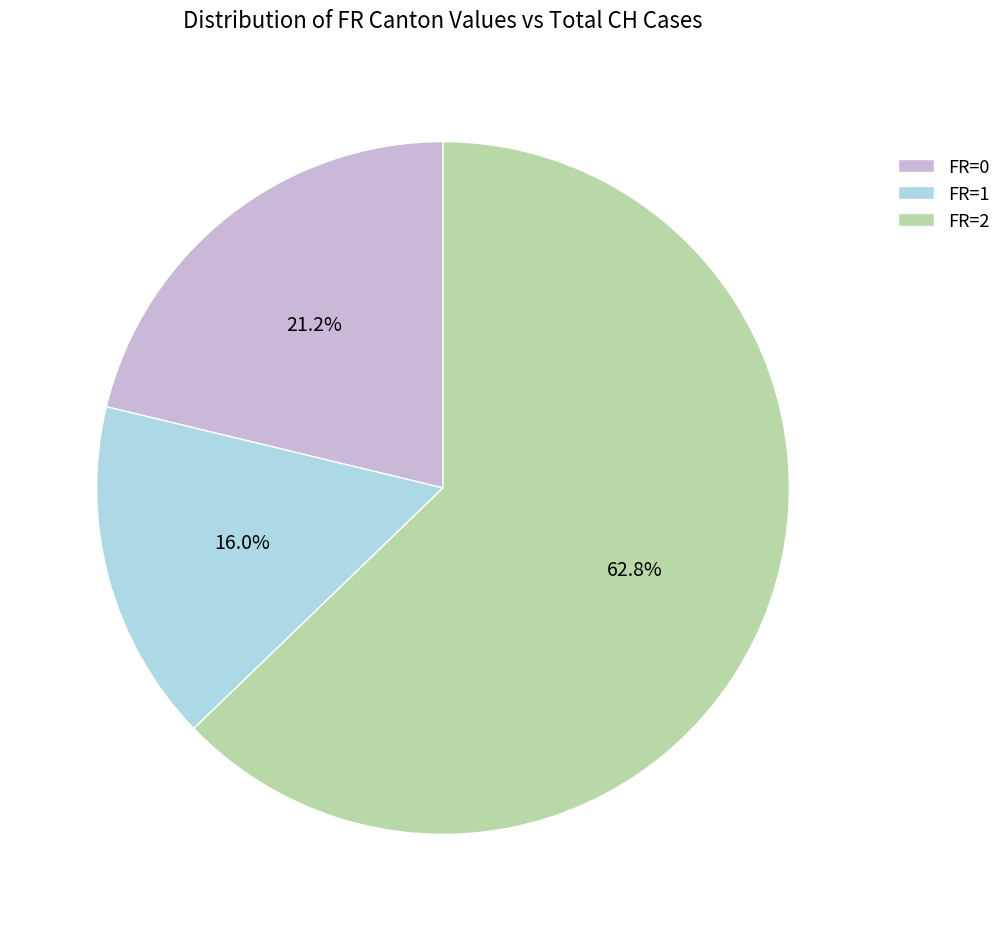

Is there any slice that represents more than half of the pie?

Yes